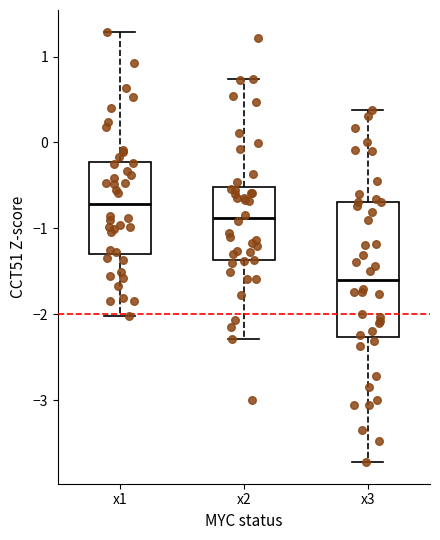

Comparing the boxes themselves (not the whiskers), which one is the tallest?

x3